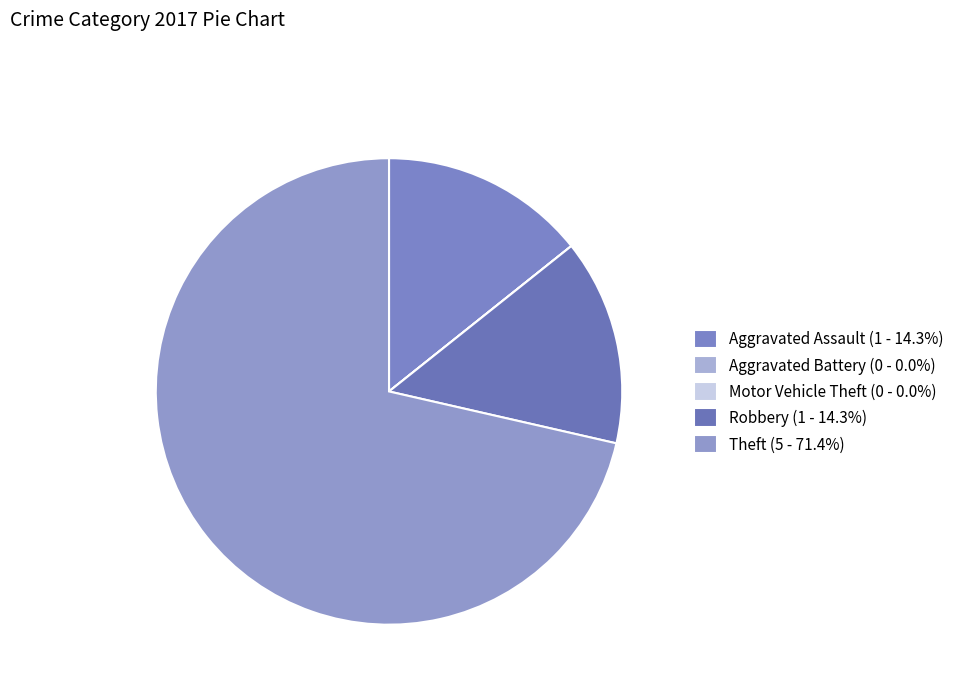

To the nearest percent, what is the difference between the largest and smallest slice percentages?

71%